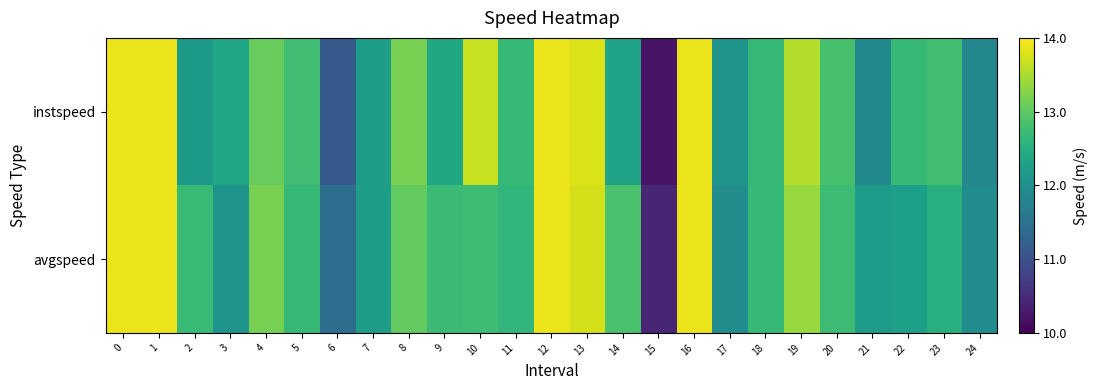

What is the minimum value shown in the chart?

10.2